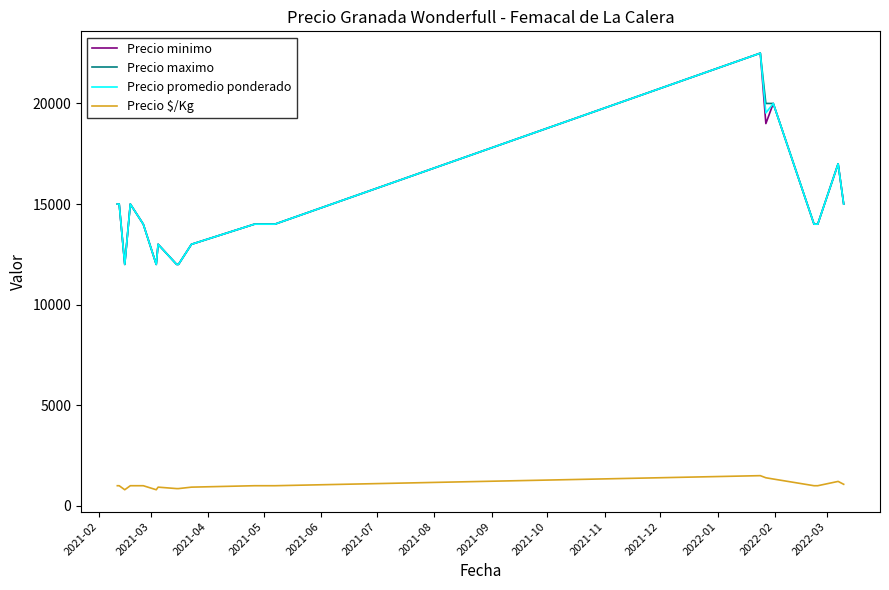

True or false: Precio minimo and Precio $/Kg cross at least once.

False